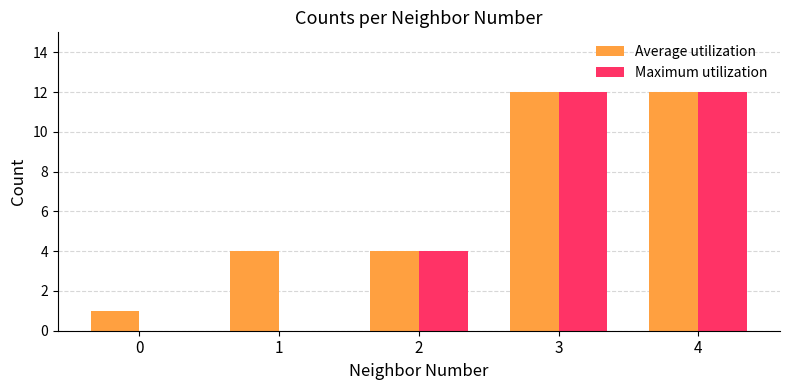

What is the total value across all series at 2?

8